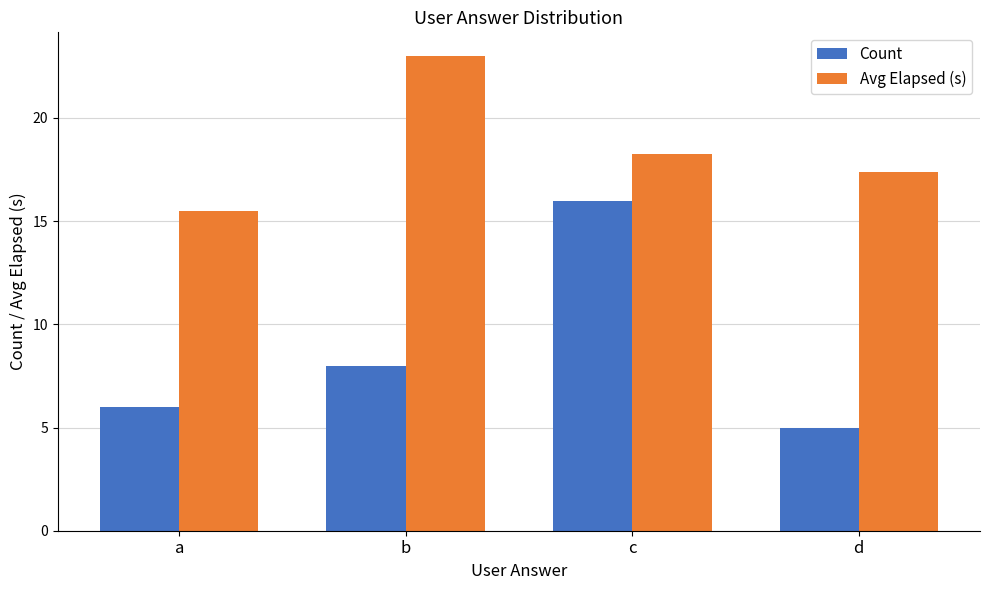

Which series has the largest range (max minus min)?

Count